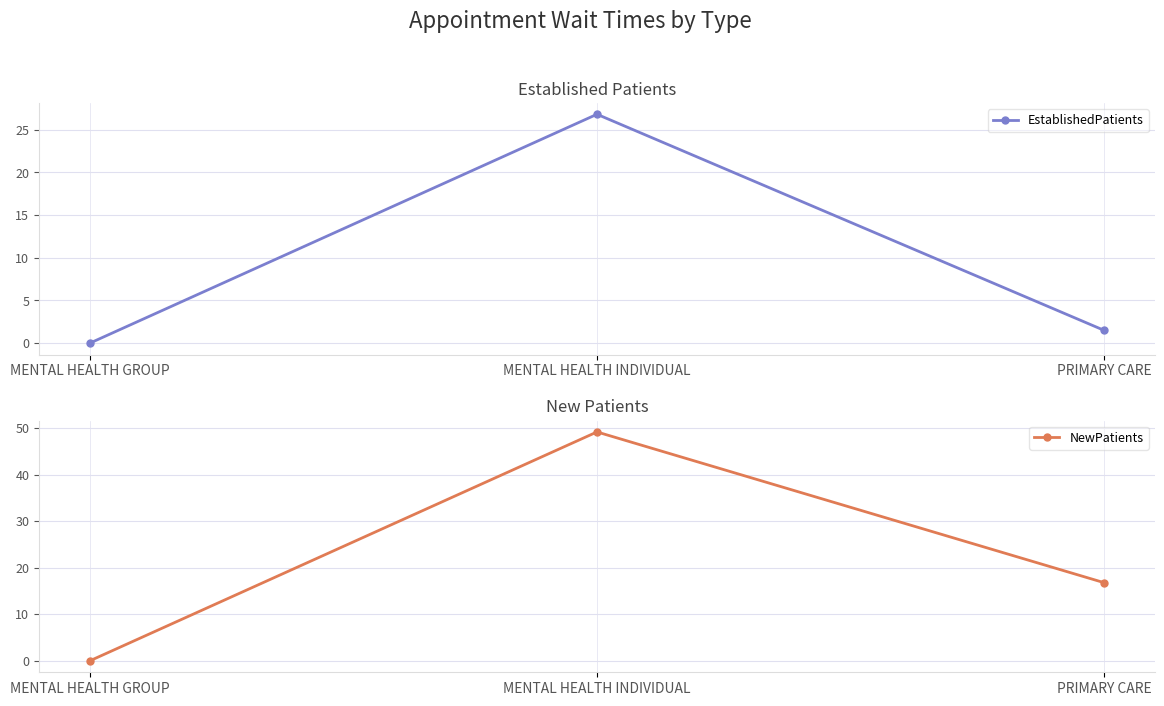

What is the sum of all NewPatients values?

66.0